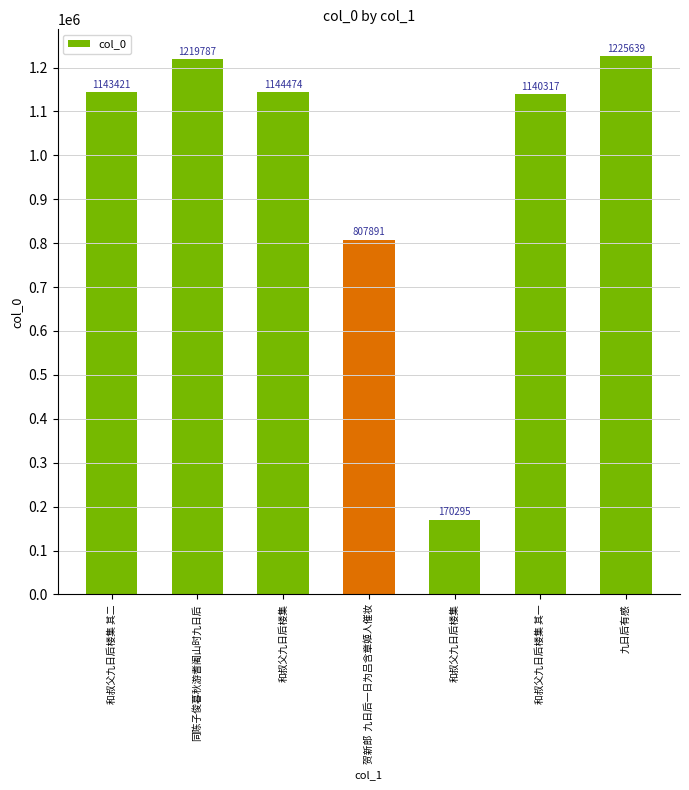

What is the value of the 6th bar from the left?

1140317